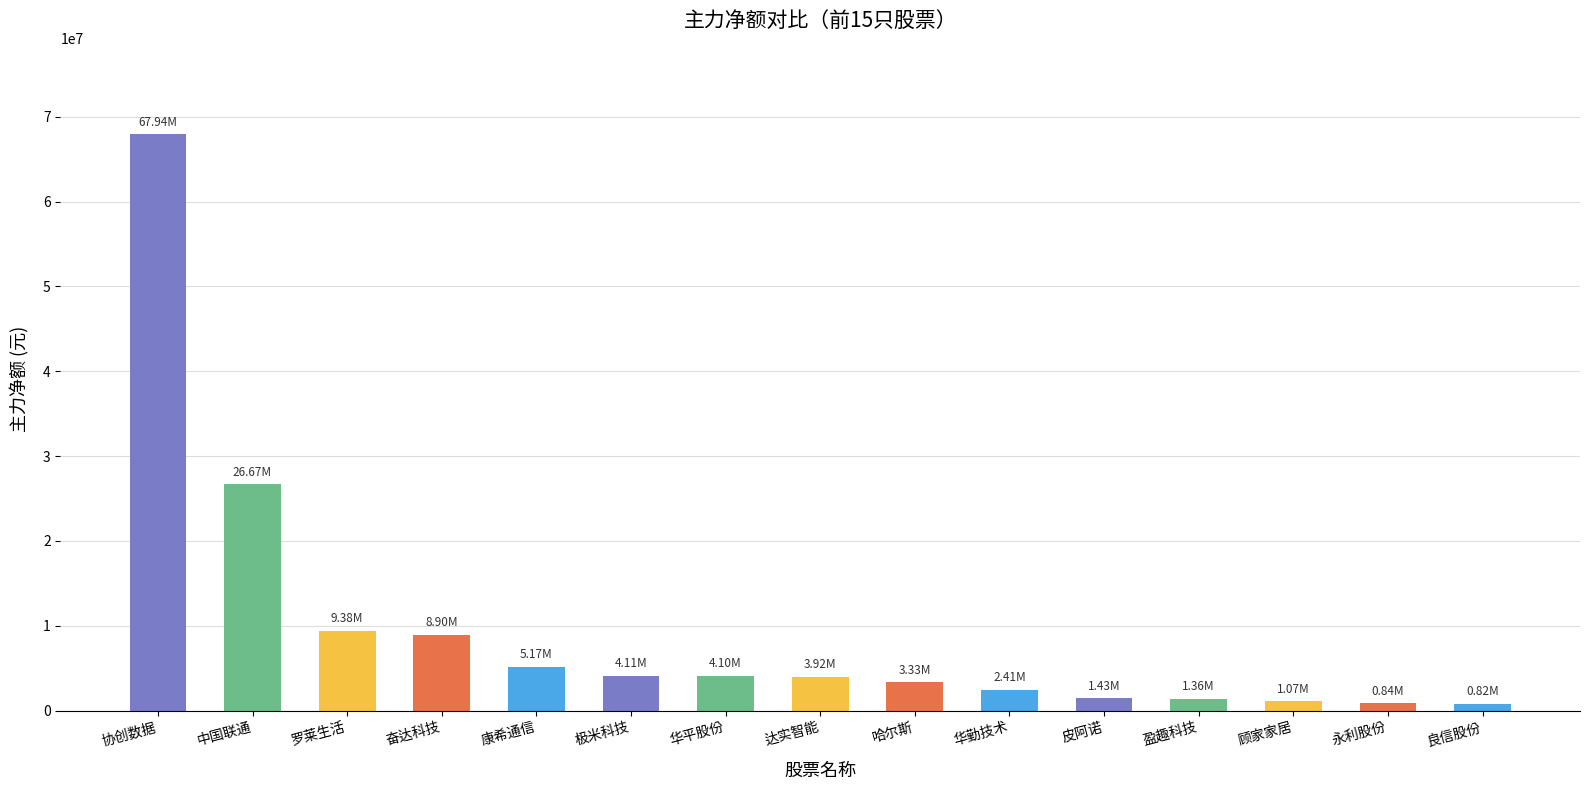

Approximately how many times larger is the value at 华平股份 compared to 奋达科技?

0.5